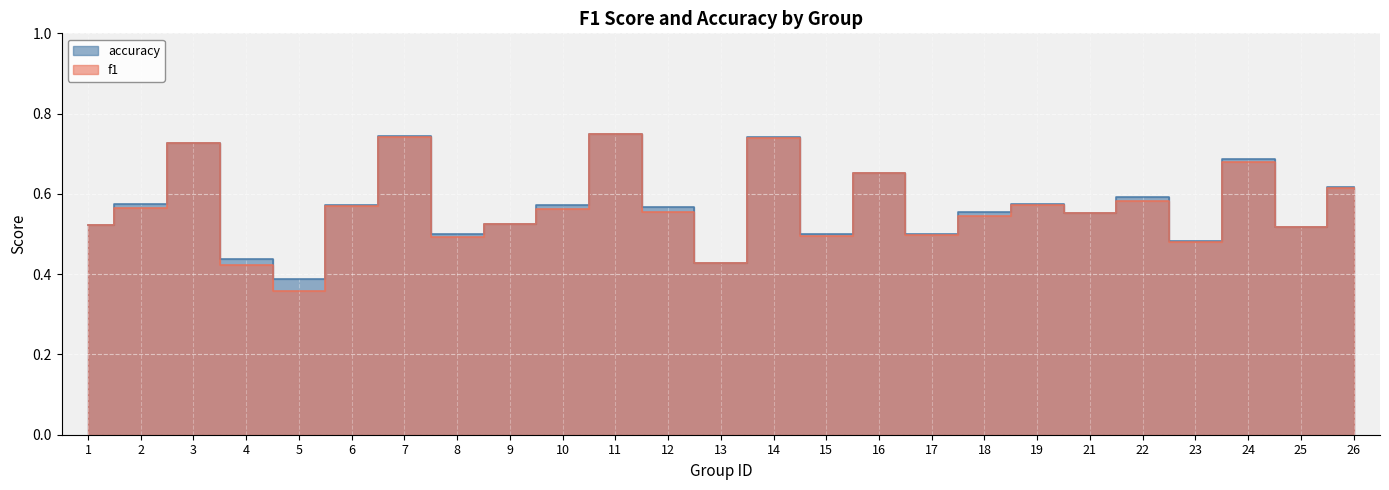

Reading left to right, list all the values displayed in this chart.

f1: 1=0.5	2=0.6	3=0.7	4=0.4	5=0.4	6=0.6	7=0.7	8=0.5	9=0.5	10=0.6	11=0.8	12=0.6	13=0.4	14=0.7	15=0.5	16=0.7	17=0.5	18=0.5	19=0.6	21=0.6	22=0.6	23=0.5	24=0.7	25=0.5	26=0.6
accuracy: 1=0.5	2=0.6	3=0.7	4=0.4	5=0.4	6=0.6	7=0.7	8=0.5	9=0.5	10=0.6	11=0.8	12=0.6	13=0.4	14=0.7	15=0.5	16=0.7	17=0.5	18=0.6	19=0.6	21=0.6	22=0.6	23=0.5	24=0.7	25=0.5	26=0.6